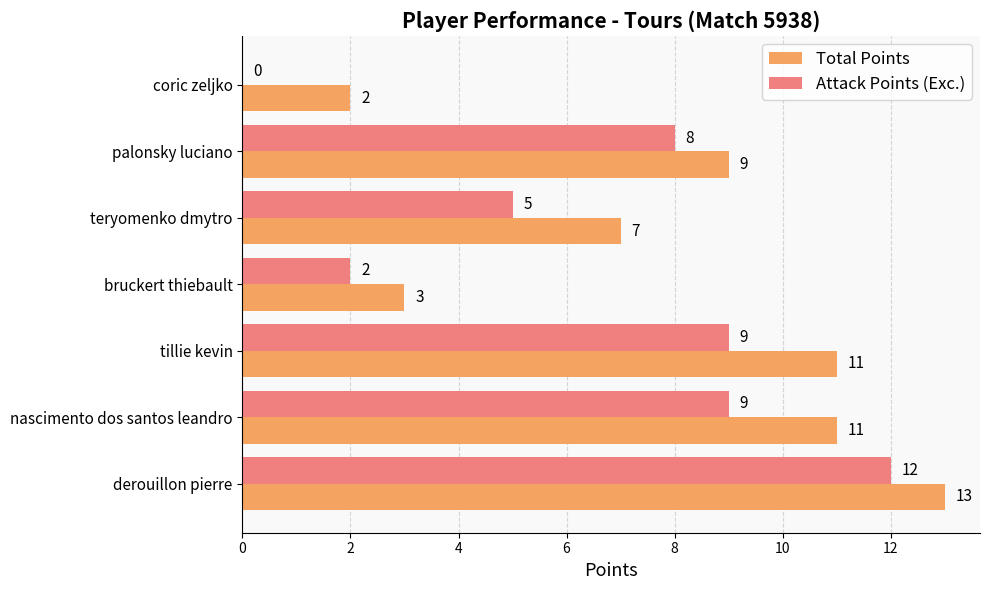

At which category is the sum across all series the highest?

derouillon pierre